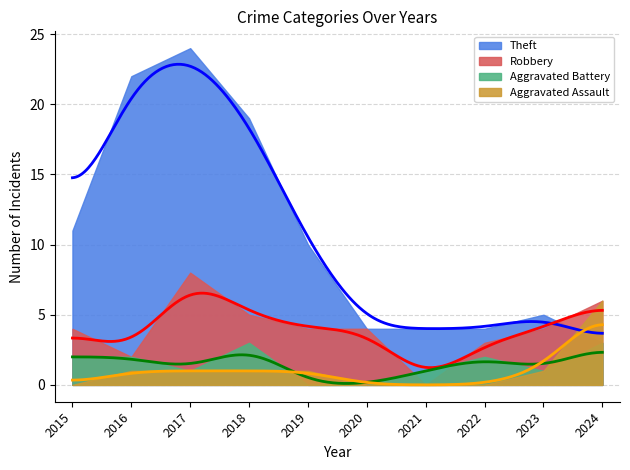

At which category does the chart reach its peak across all series?

2017